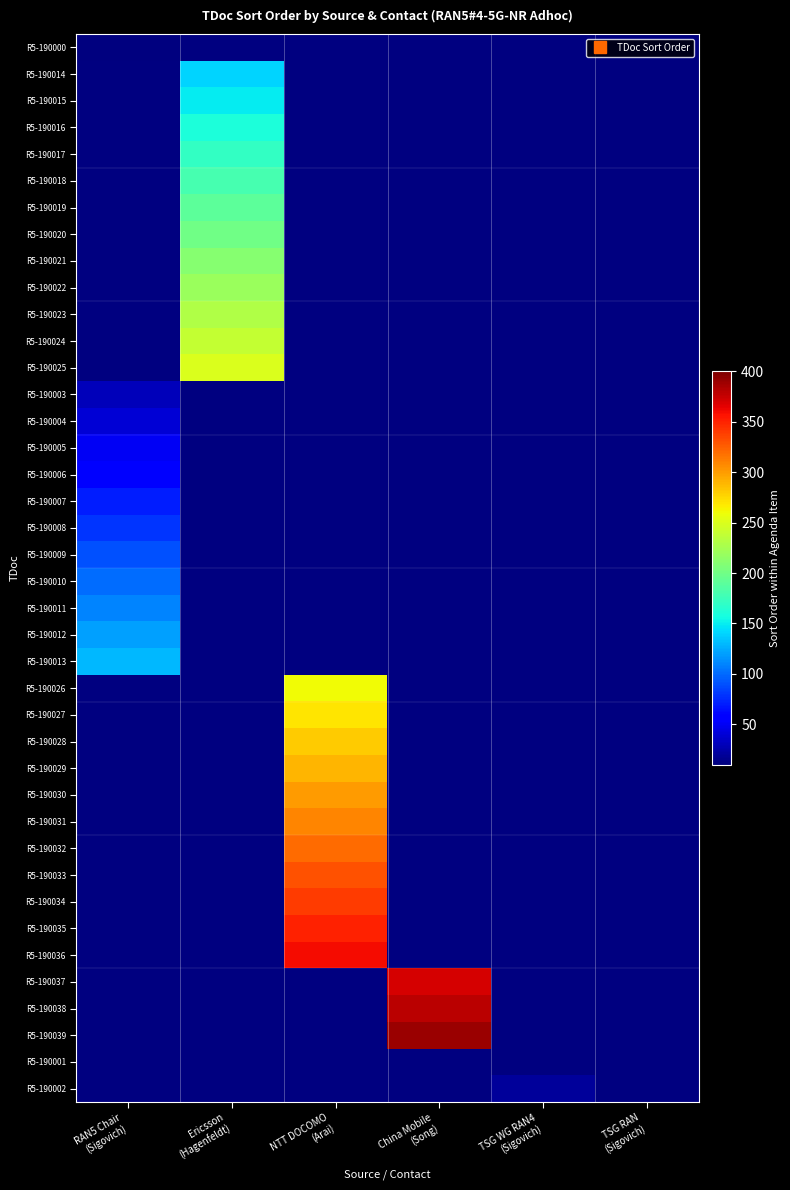

At China Mobile (Song), list the series in order from smallest to largest.

R5-190000, R5-190014, R5-190015, R5-190016, R5-190017, R5-190018, R5-190019, R5-190020, R5-190021, R5-190022, R5-190023, R5-190024, R5-190025, R5-190003, R5-190004, R5-190005, R5-190006, R5-190007, R5-190008, R5-190009, R5-190010, R5-190011, R5-190012, R5-190013, R5-190026, R5-190027, R5-190028, R5-190029, R5-190030, R5-190031, R5-190032, R5-190033, R5-190034, R5-190035, R5-190036, R5-190037, R5-190038, R5-190039, R5-190001, R5-190002